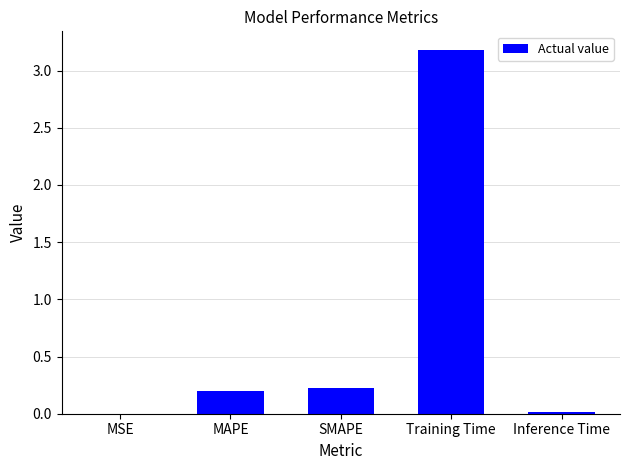

Between MSE and SMAPE, which is larger?

SMAPE